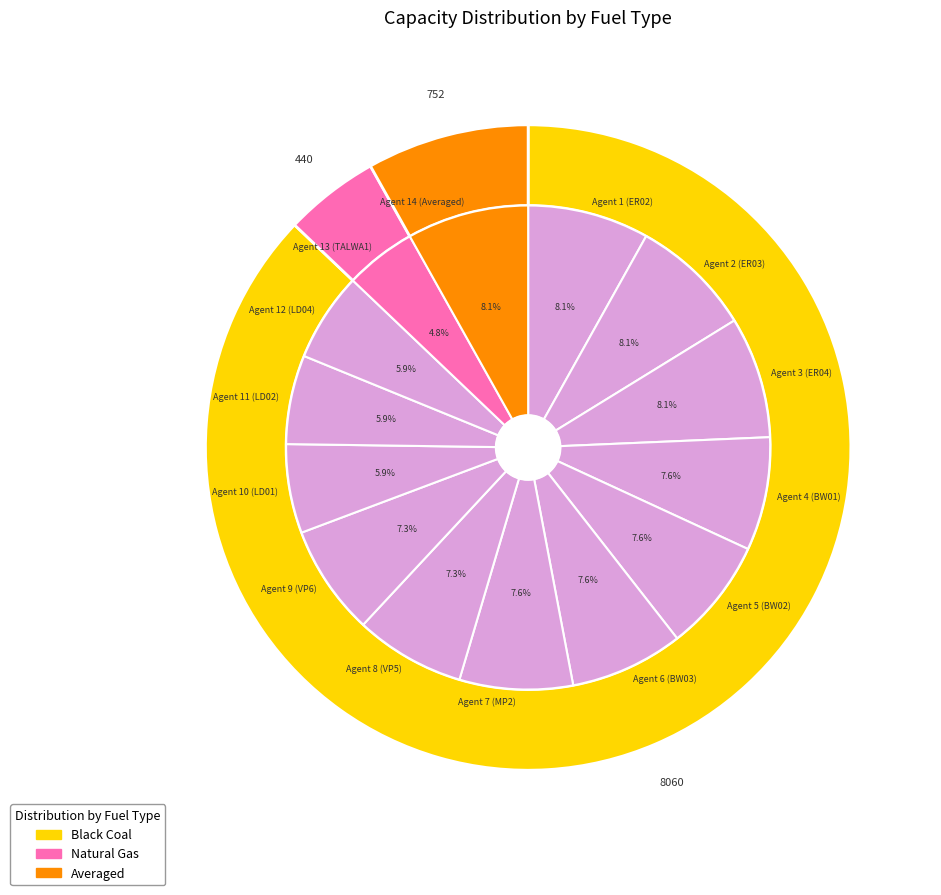

Is there a majority slice in this chart?

No